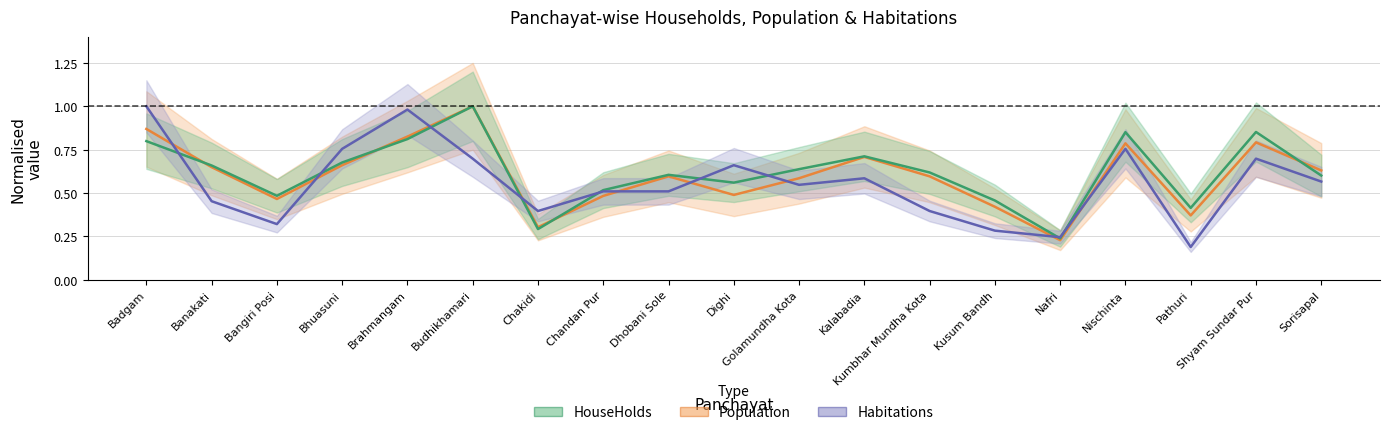

How many interior local peaks does the HouseHolds series have?

5